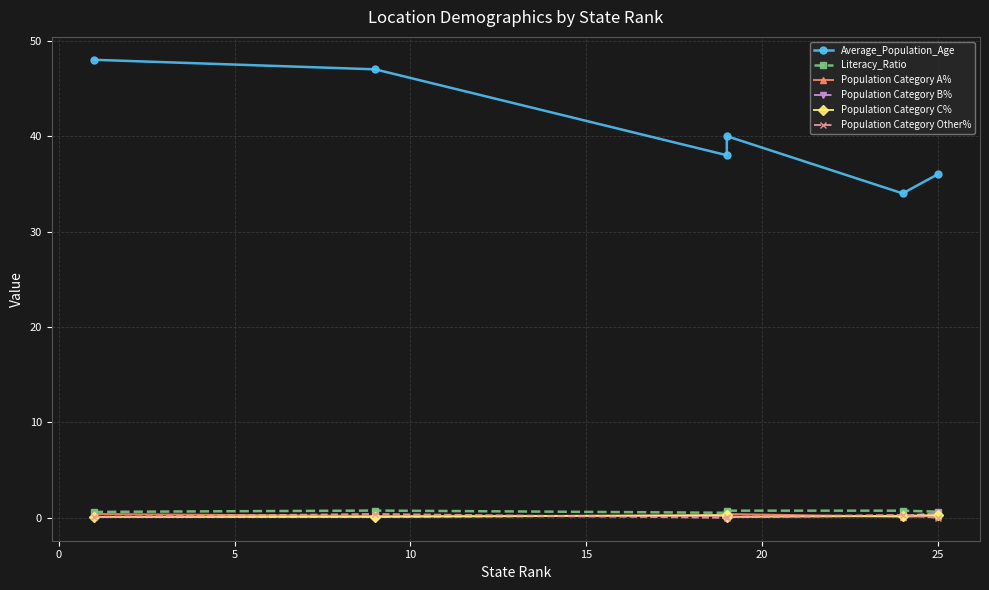

What is the highest value of the Population Category Other% series?

0.4